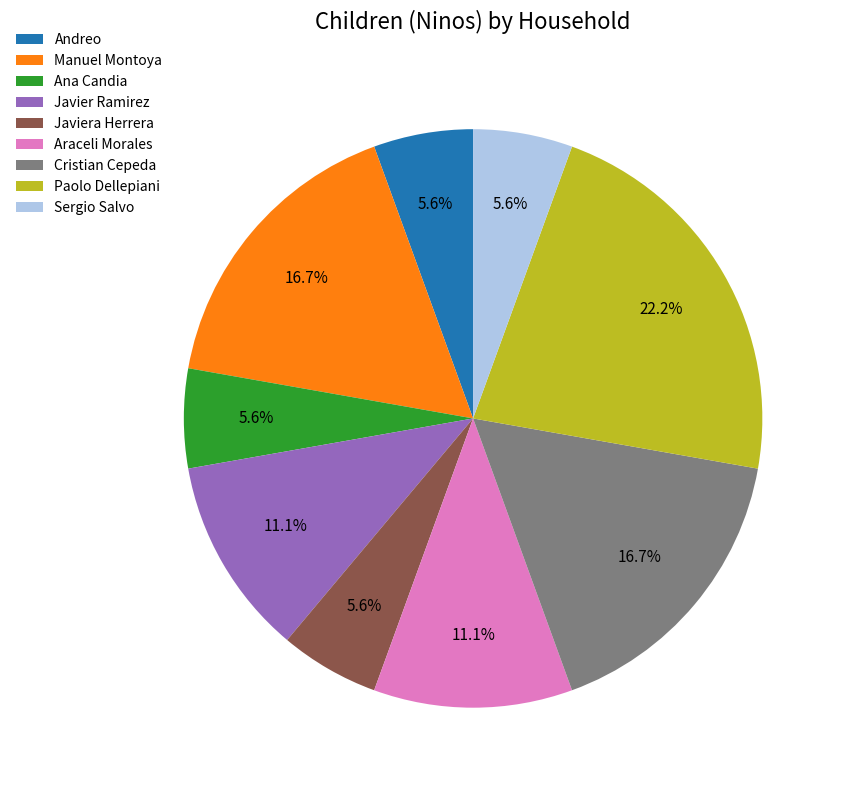

To the nearest percent, what is the average slice percentage?

11%